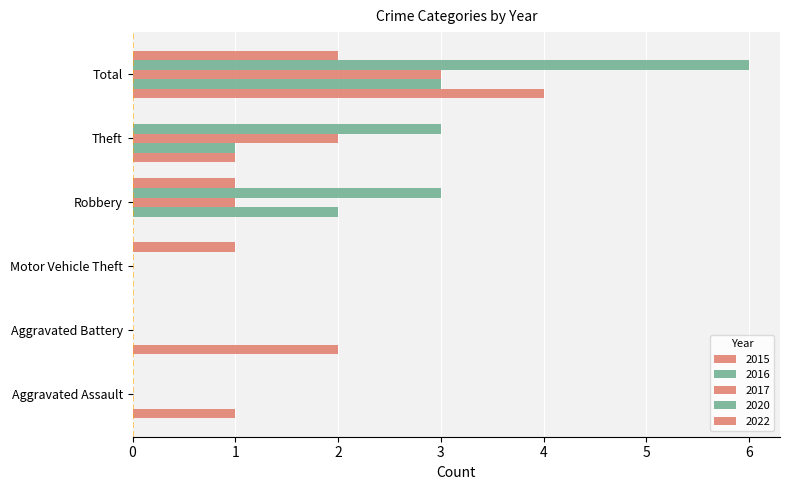

Which category has the highest value in the 2022 series?

Total